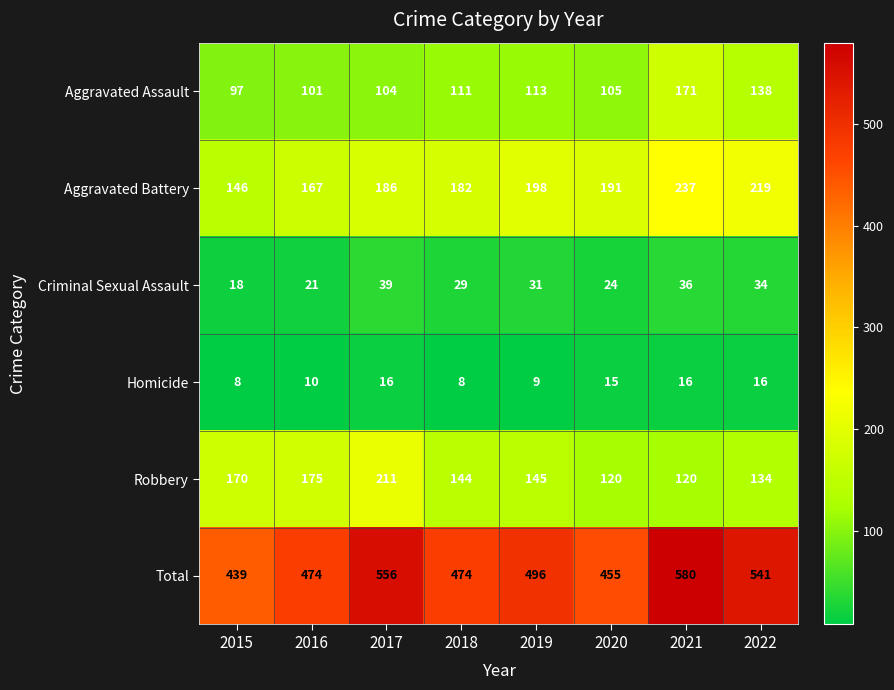

Which series has the largest total across all categories?

Total